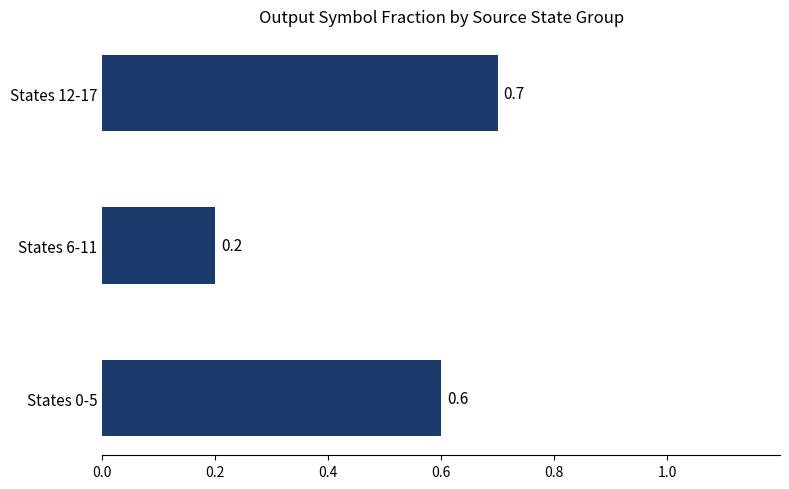

Rank the categories by value from lowest to highest.

States 6-11, States 0-5, States 12-17